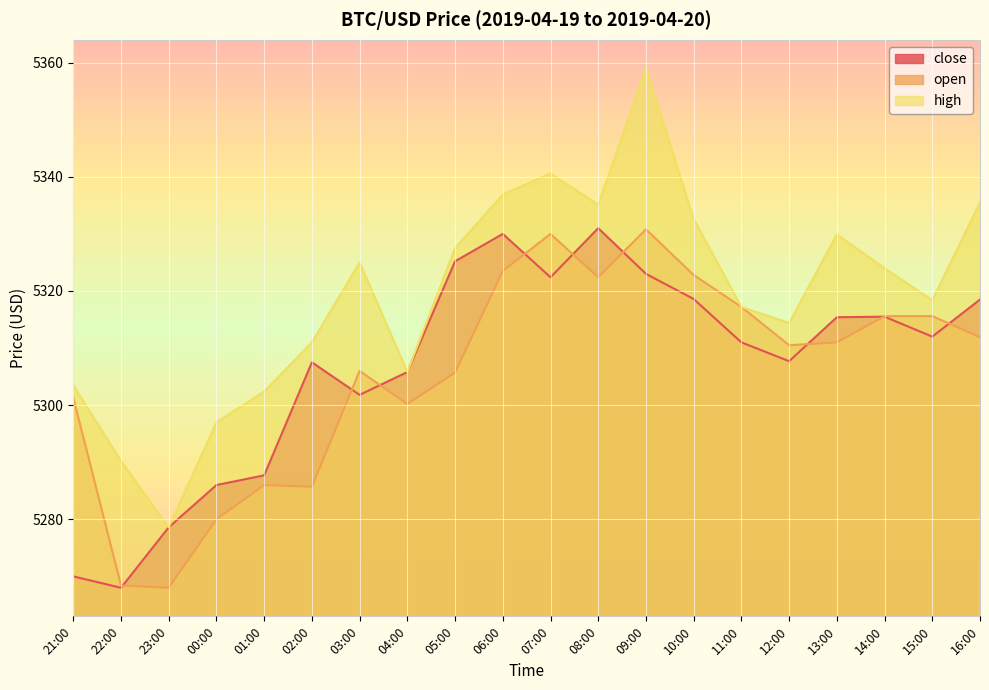

Reading right to left, list all the values displayed in this chart.

close: 5318.5	5312.0	5315.5	5315.4	5307.7	5311.0	5318.6	5323.0	5331.0	5322.4	5330.0	5325.2	5305.8	5301.8	5307.5	5287.7	5286.0	5278.6	5268.0	5270.0
open: 5311.9	5315.6	5315.6	5311.0	5310.5	5317.2	5322.8	5330.8	5322.4	5330.0	5323.5	5305.7	5300.2	5306.0	5285.7	5286.0	5280.0	5268.0	5268.4	5301.3
high: 5335.5	5318.4	5324.0	5329.9	5314.4	5317.2	5332.6	5359.0	5335.1	5340.6	5336.9	5327.5	5305.8	5325.0	5311.0	5302.4	5297.0	5278.6	5290.2	5303.5